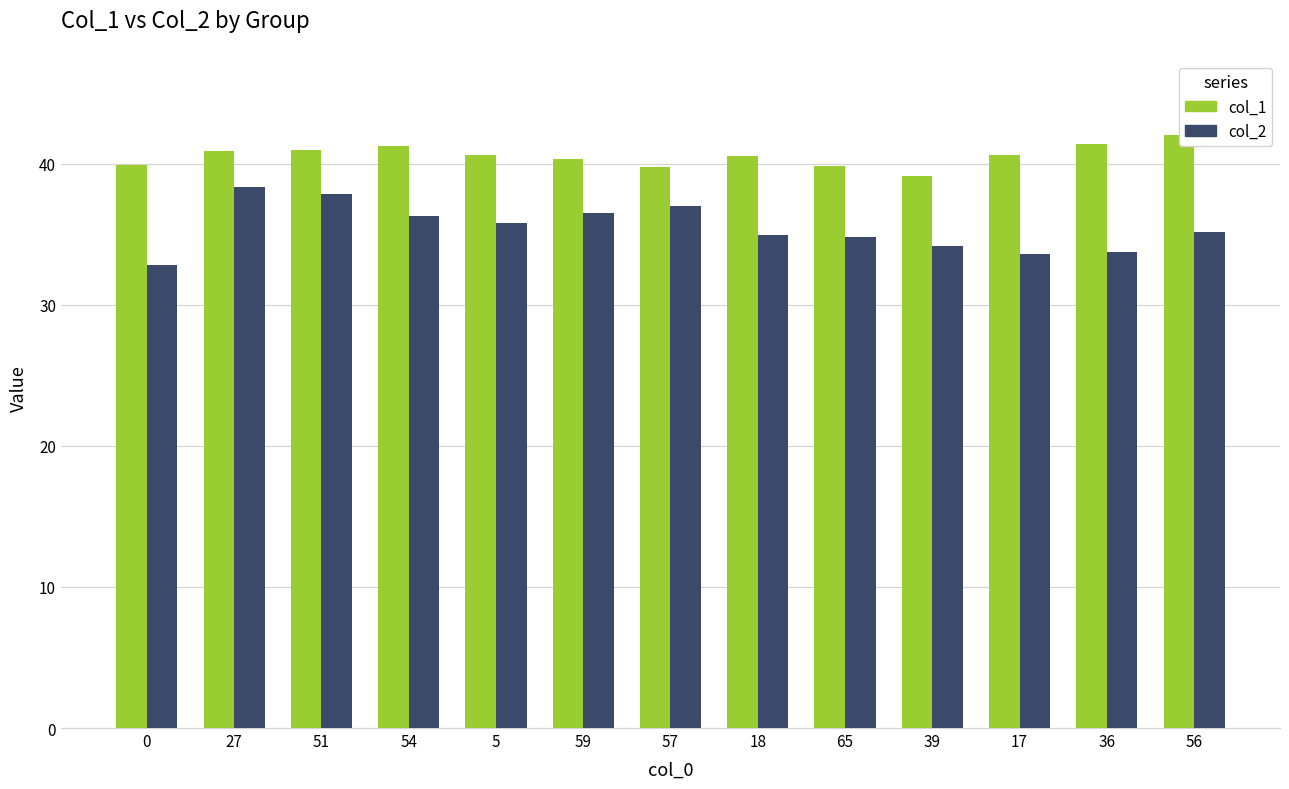

What is the approximate value of col_1 at 17?

40.6